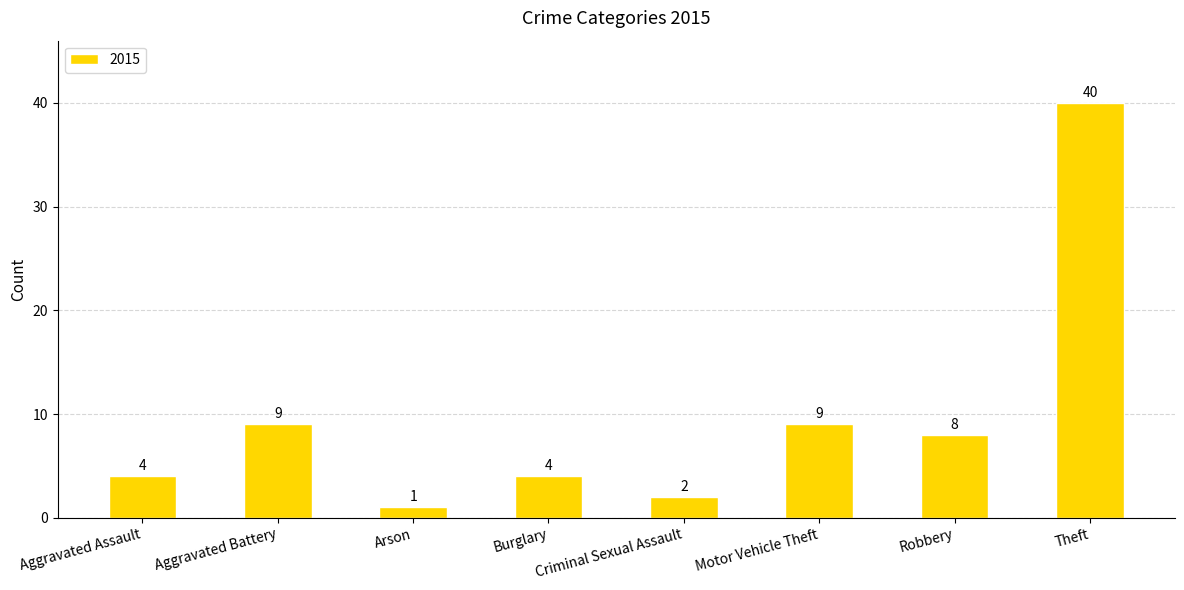

What is the difference between the maximum and minimum values?

39